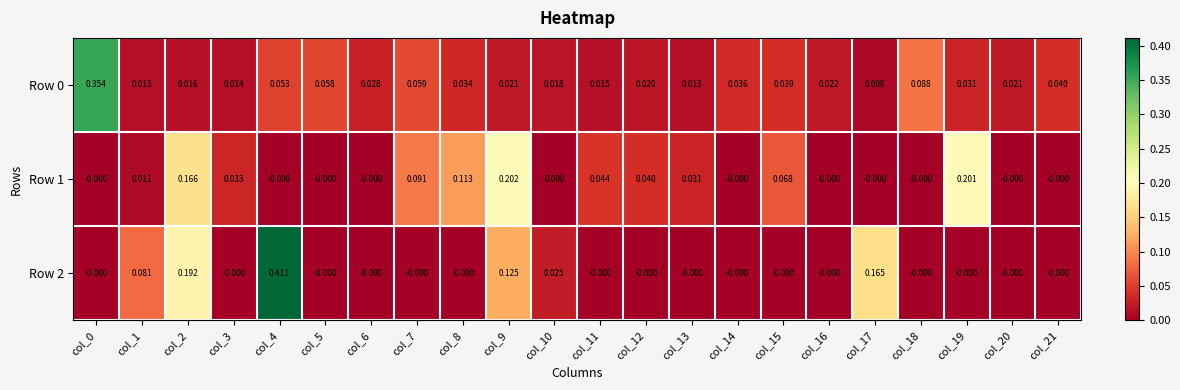

At col_6, list the series in order from smallest to largest.

Row 1, Row 2, Row 0